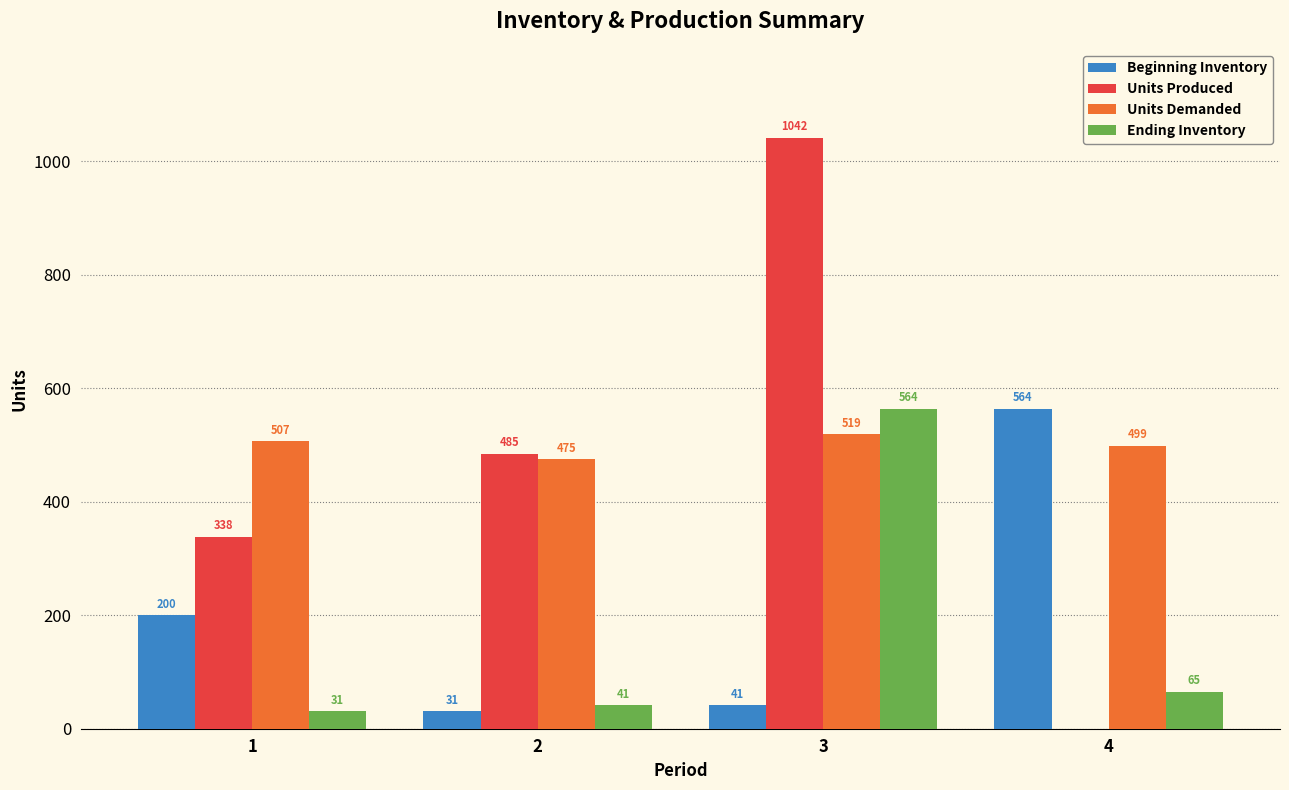

What is the sum of all Units Demanded values?

2000